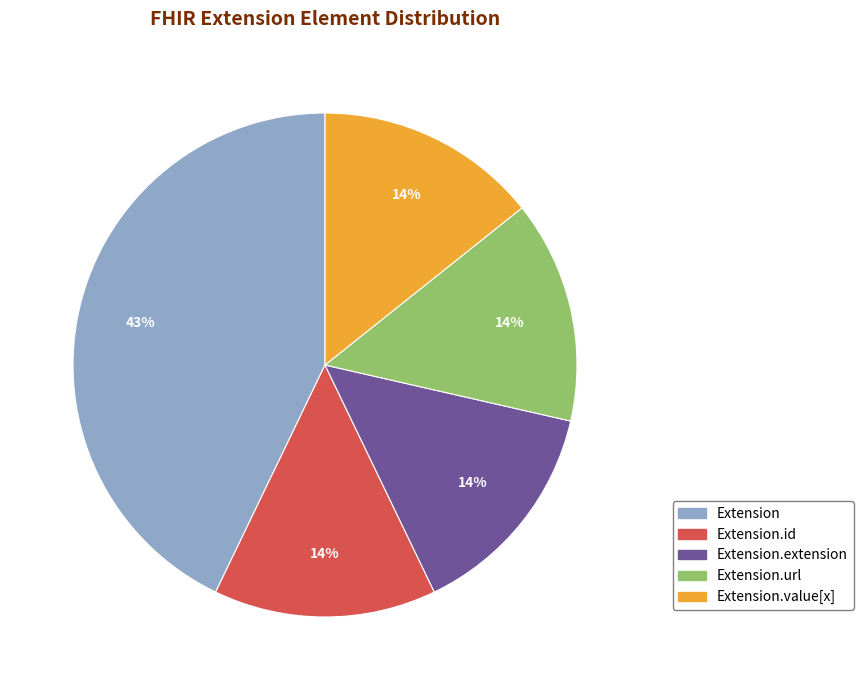

To the nearest percent, what is the average slice percentage?

20%